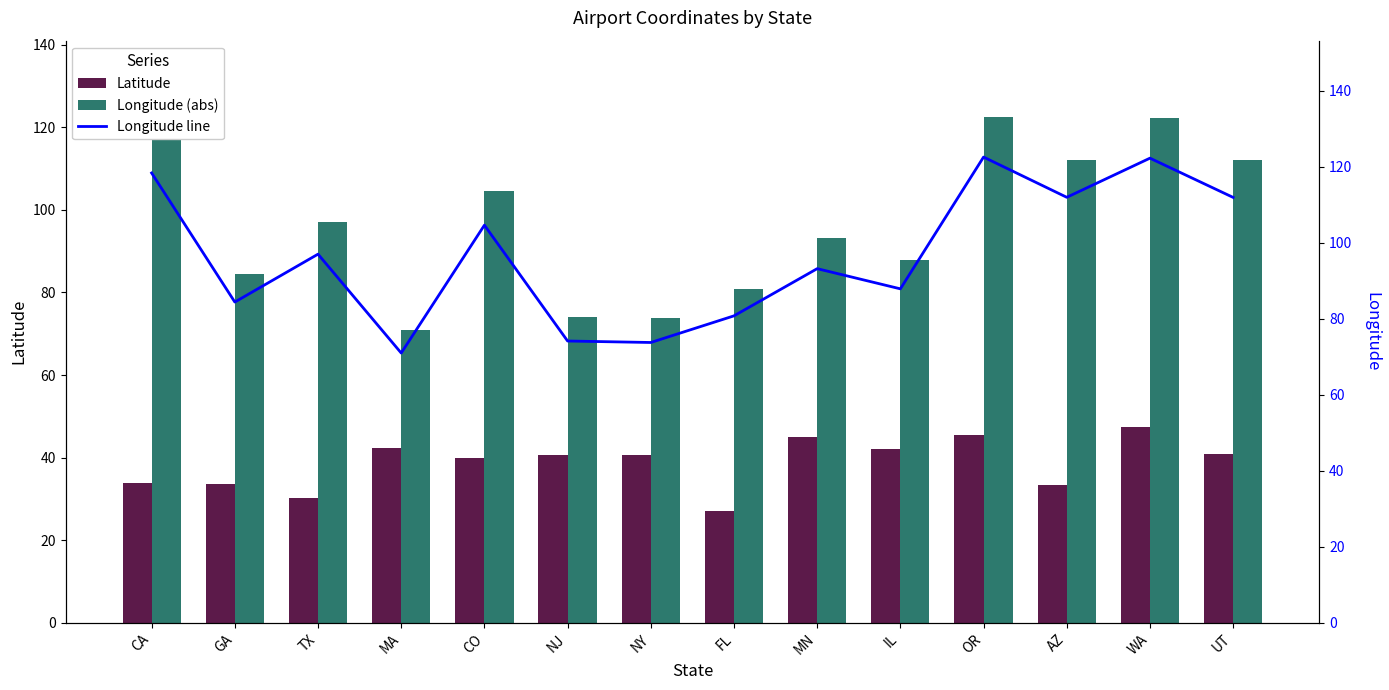

At which category is the sum across all series the highest?

WA